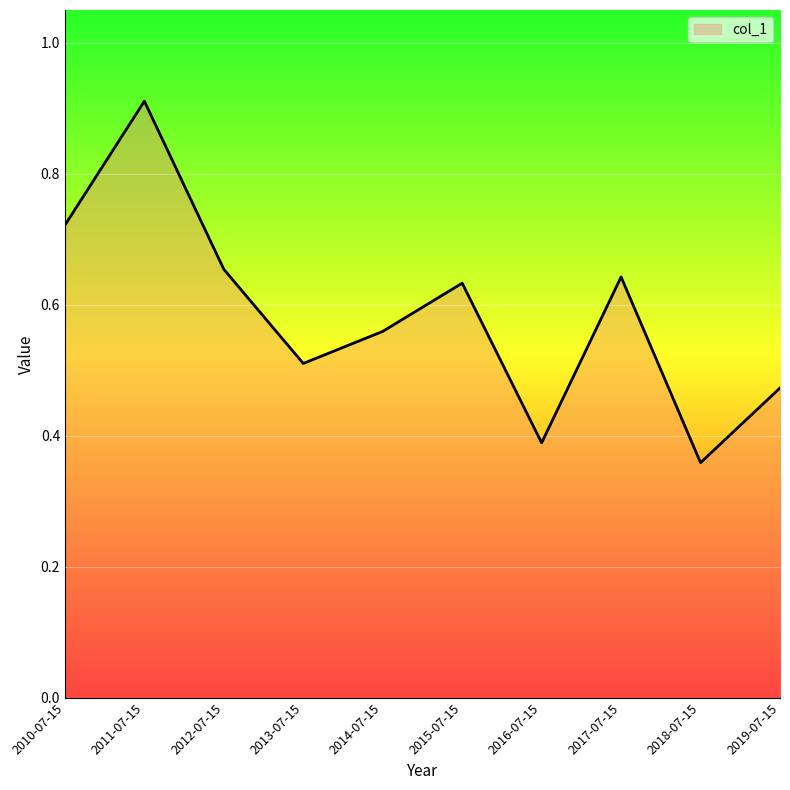

List the labels in order of value, largest first.

2011-07-15, 2010-07-15, 2012-07-15, 2017-07-15, 2015-07-15, 2014-07-15, 2013-07-15, 2019-07-15, 2016-07-15, 2018-07-15